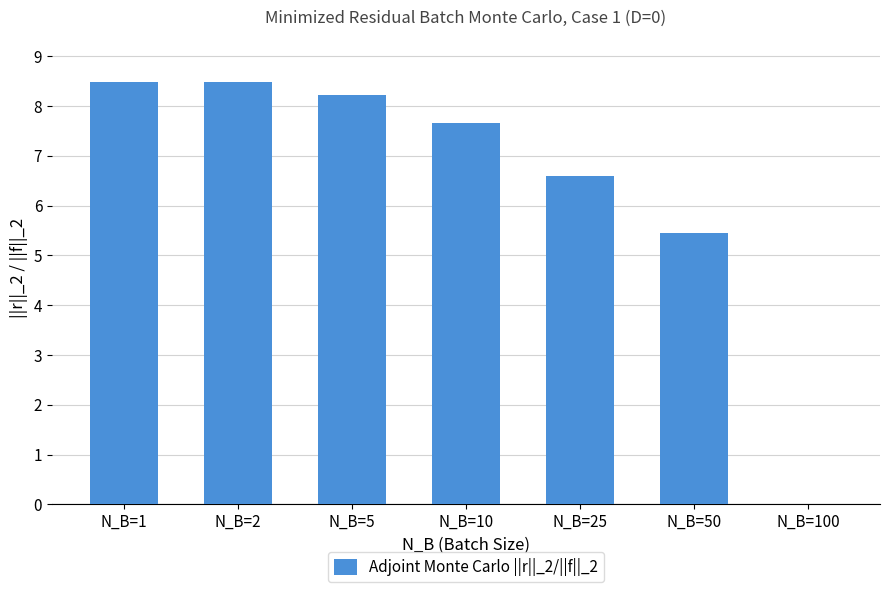

Are the bars grouped side by side (vs. stacked)?

No